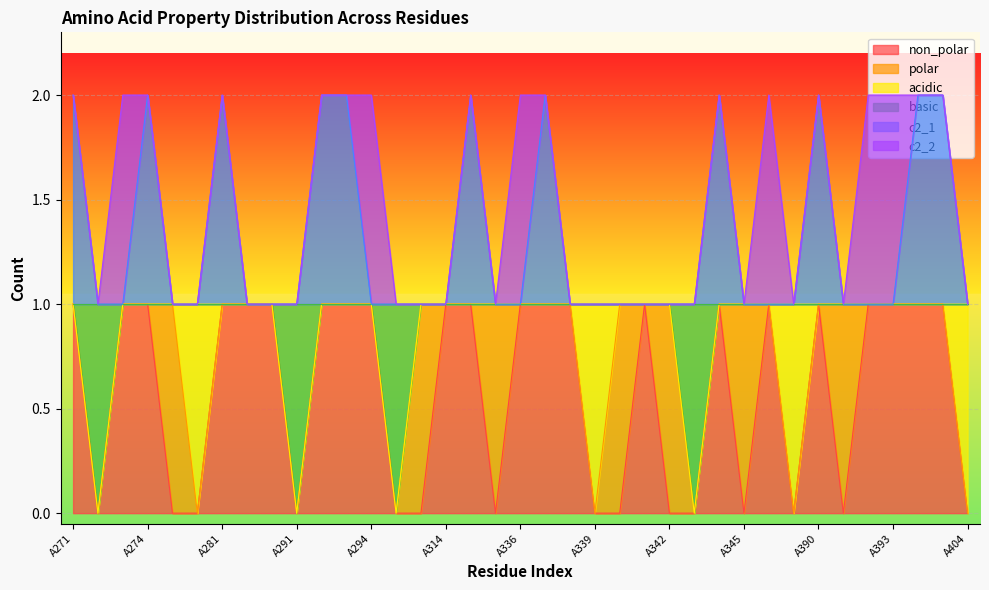

How many c2_1 values are between 1 and 2?

37